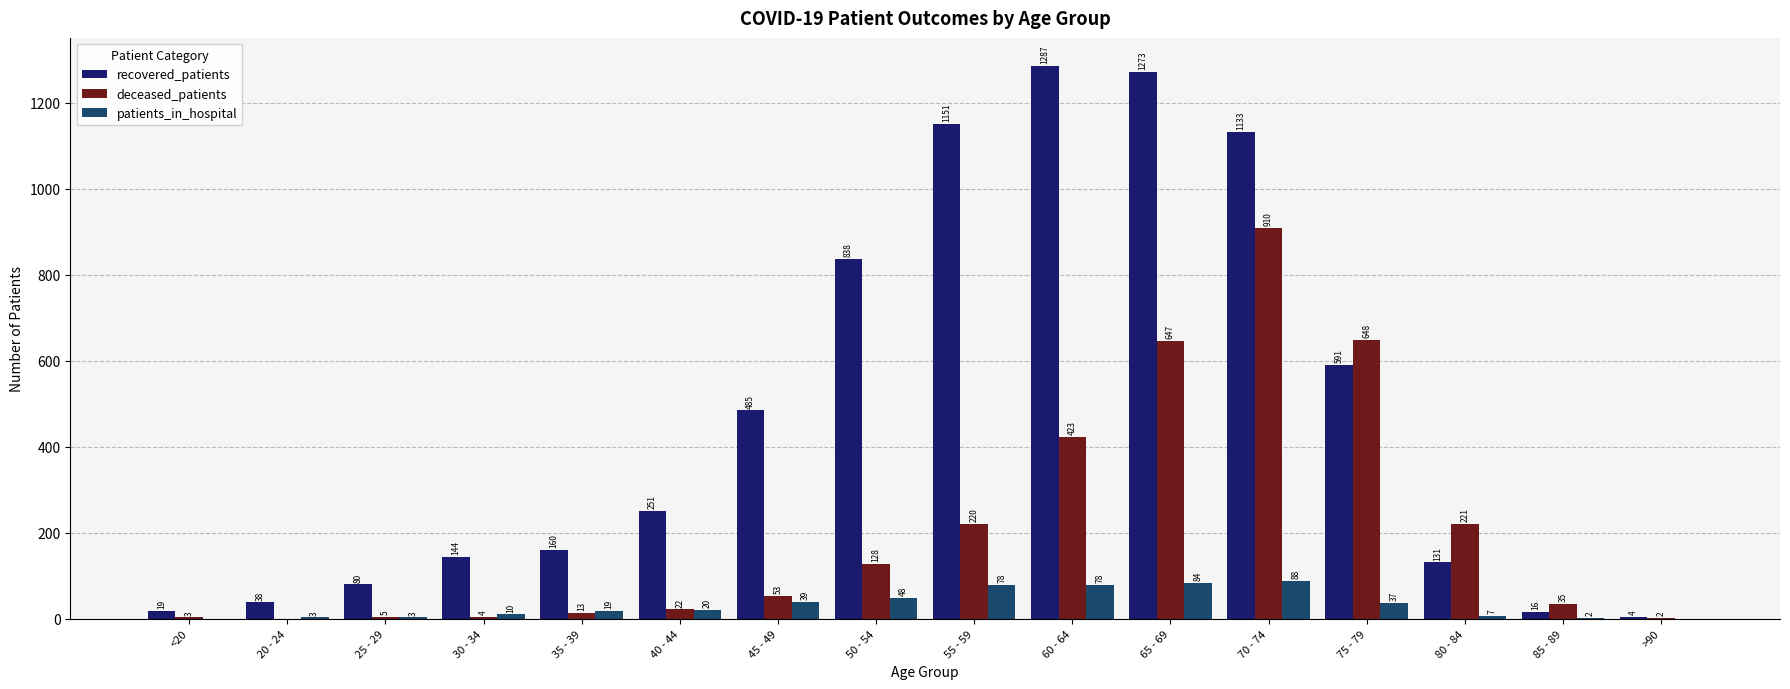

How many data points does each series have?

16